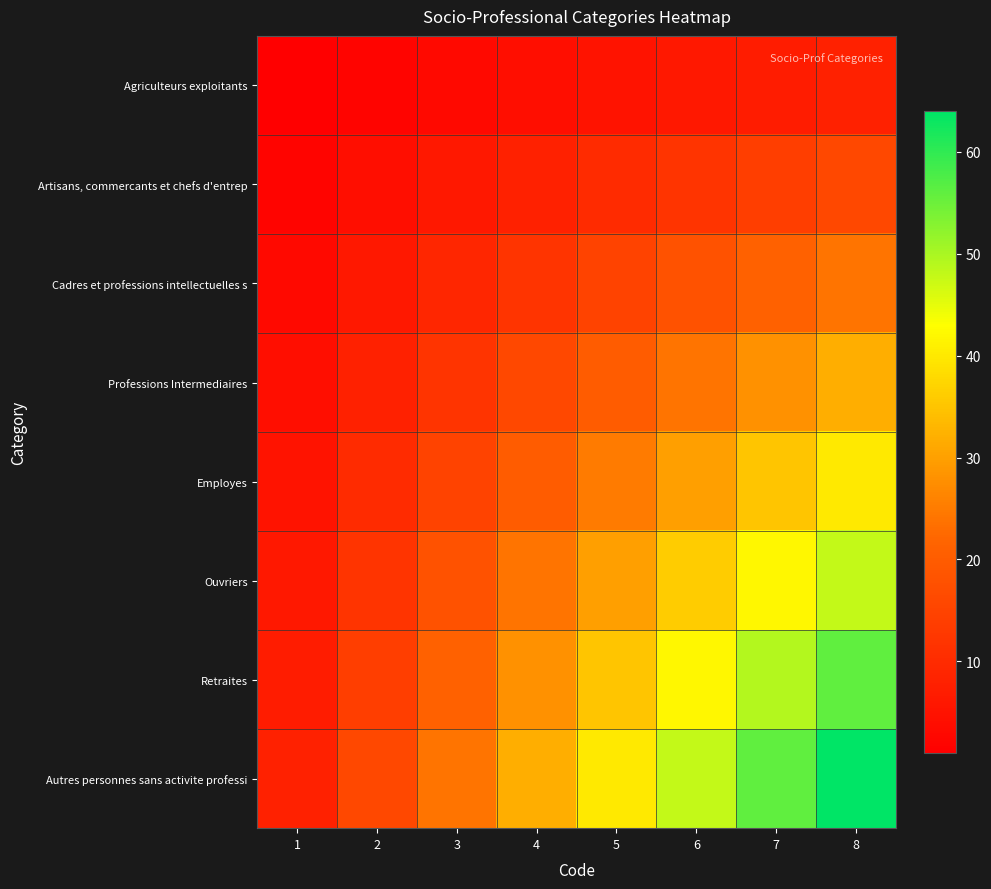

Which series has the largest range (max minus min)?

Autres personnes sans activite professi